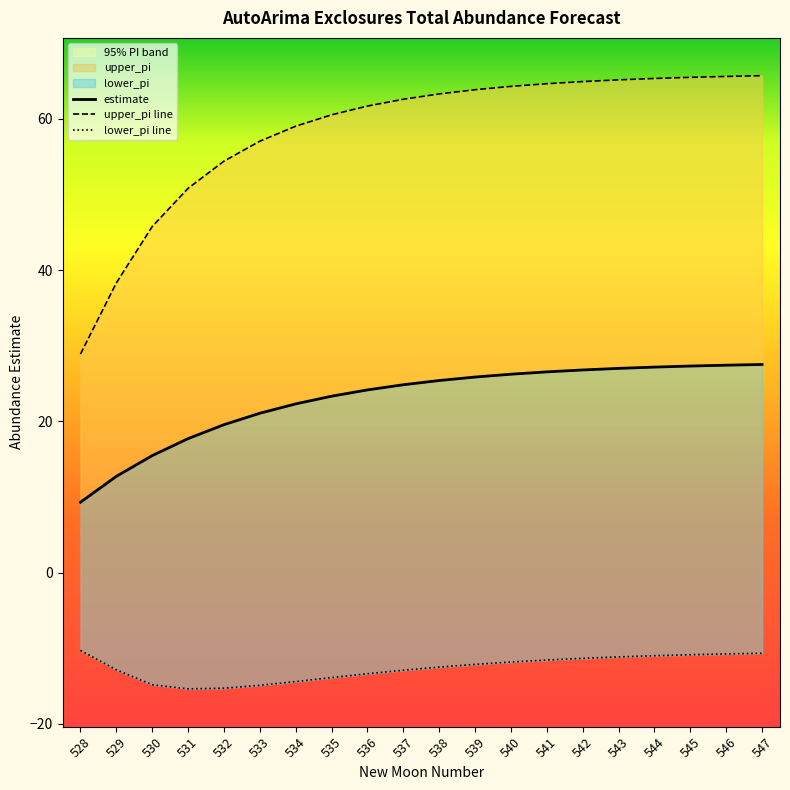

Is the value of lower_pi line at 546 greater than the value of estimate at 543?

No